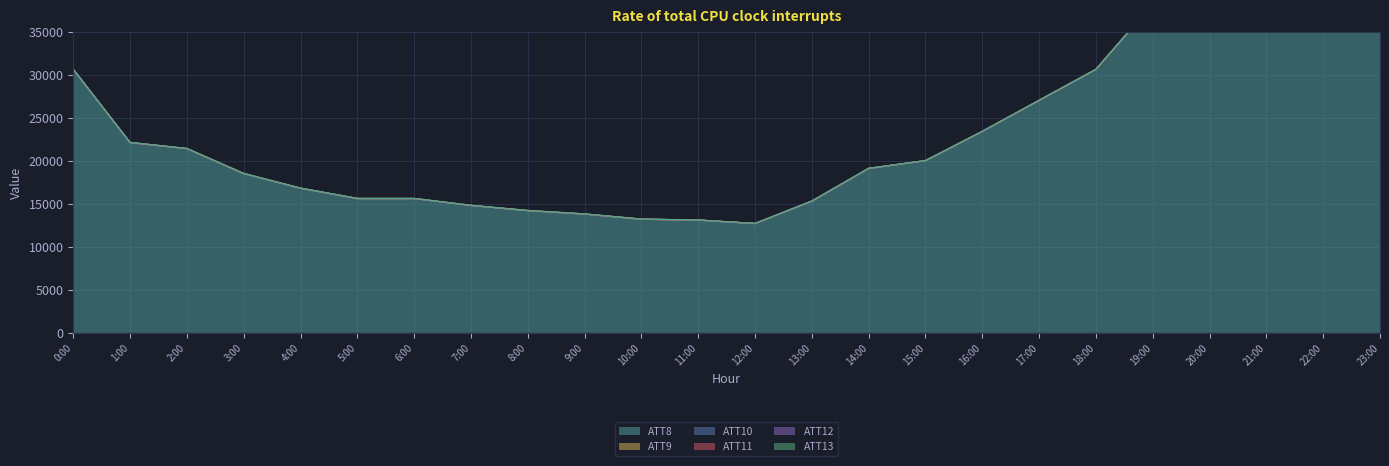

True or false: ATT10 has a value of -10.0 at 10.

True